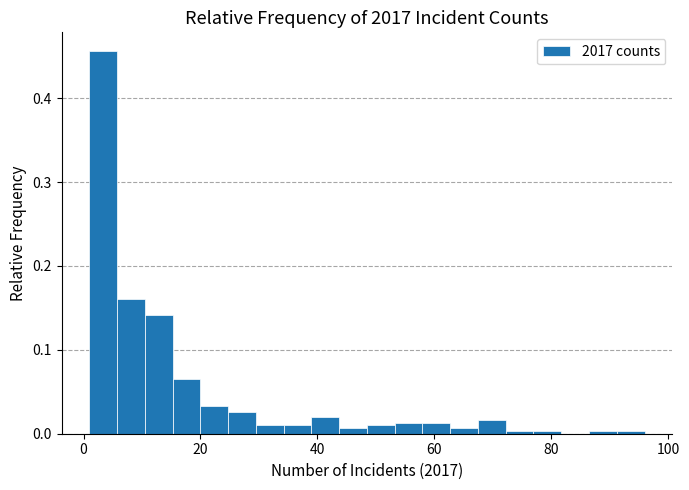

Read against the x-axis, roughly where is the centre of the tallest bar?

4